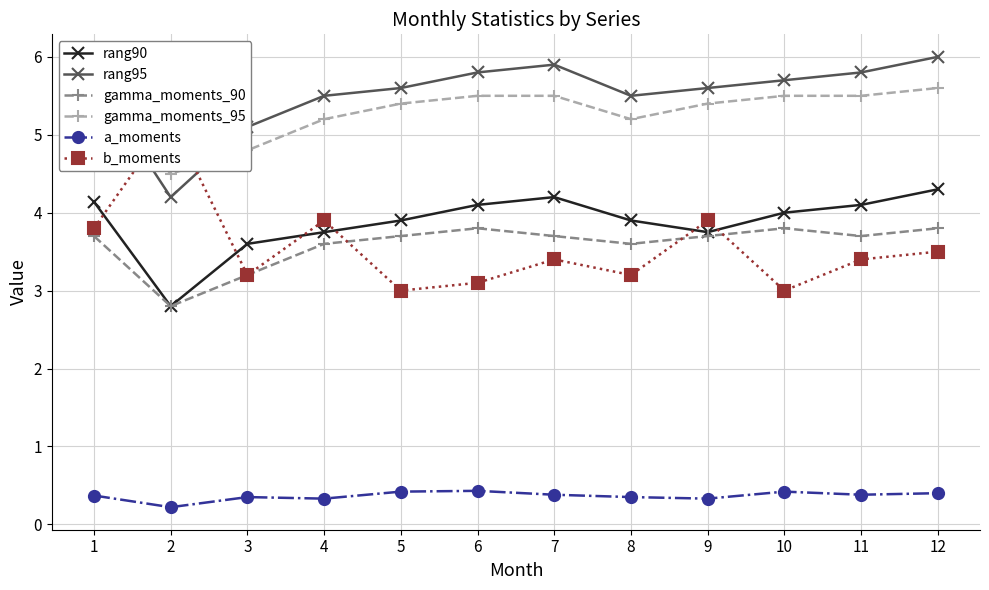

List the labels in order of b_moments value, largest first.

2, 4, 9, 1, 12, 7, 11, 3, 8, 6, 5, 10